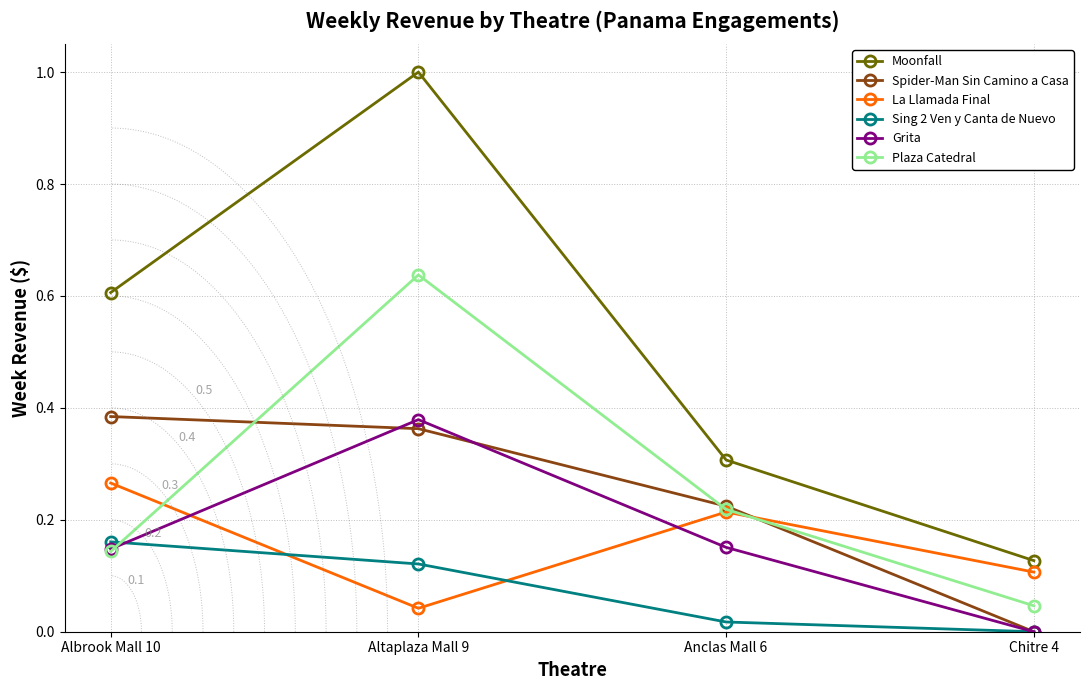

What is the label of the 1st point from the left?

Albrook Mall 10